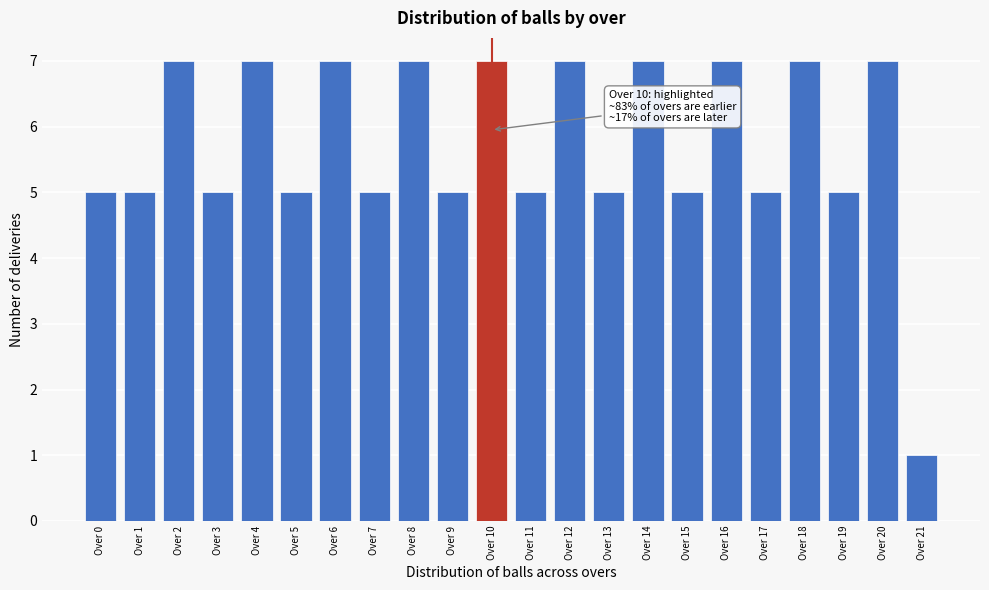

Reading left to right, extract all data points from this chart.

Over 0=5	Over 1=5	Over 2=7	Over 3=5	Over 4=7	Over 5=5	Over 6=7	Over 7=5	Over 8=7	Over 9=5	Over 10=7	Over 11=5	Over 12=7	Over 13=5	Over 14=7	Over 15=5	Over 16=7	Over 17=5	Over 18=7	Over 19=5	Over 20=7	Over 21=1